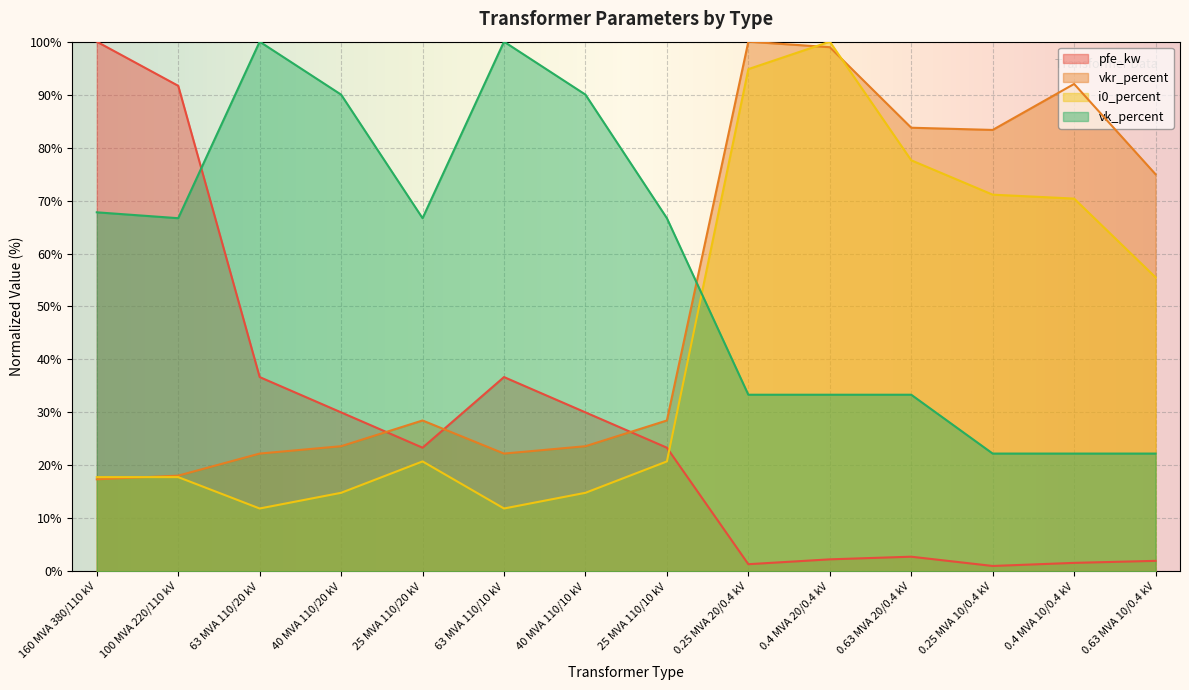

After their last crossing, which series has the higher values: pfe_kw or vkr_percent?

vkr_percent